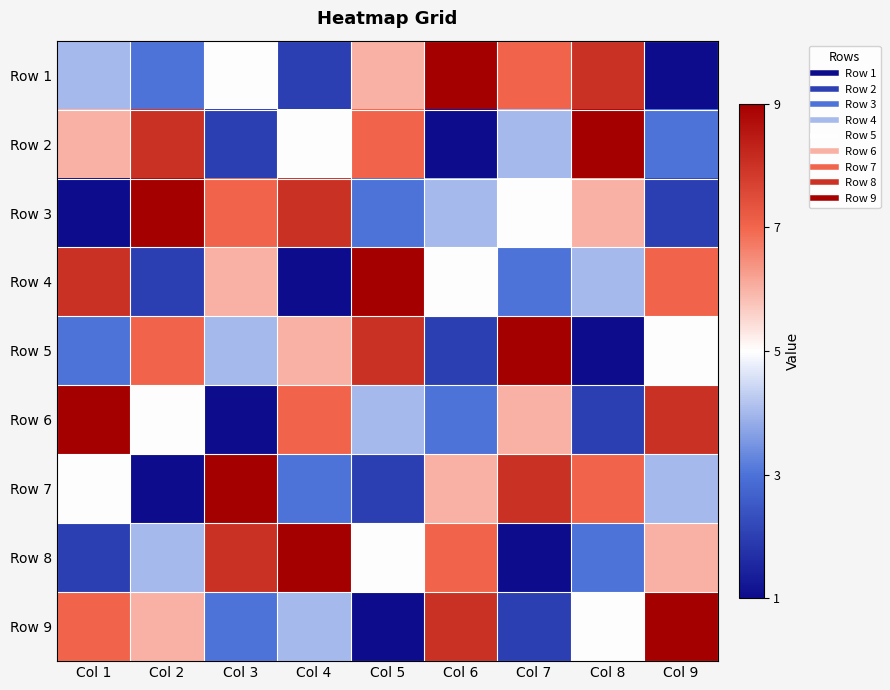

Between Col 7 and Col 1, which is larger?

Col 7